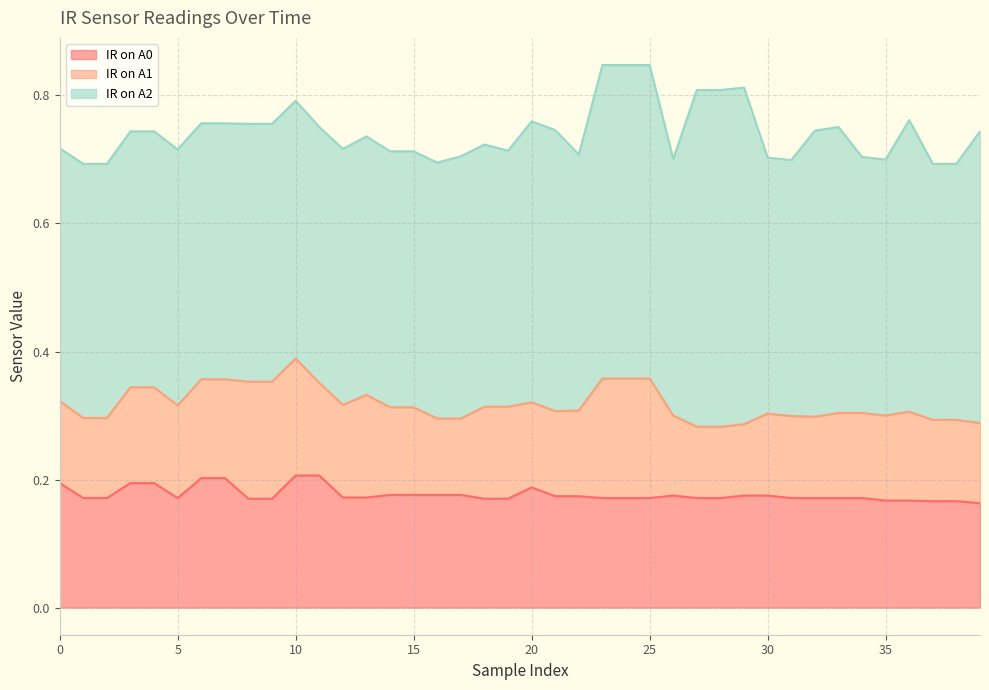

Reading left to right, transcribe all the data shown in this chart.

IR on A0: 0=0.2	1=0.2	2=0.2	3=0.2	4=0.2	5=0.2	6=0.2	7=0.2	8=0.2	9=0.2	10=0.2	11=0.2	12=0.2	13=0.2	14=0.2	15=0.2	16=0.2	17=0.2	18=0.2	19=0.2	20=0.2	21=0.2	22=0.2	23=0.2	24=0.2	25=0.2	26=0.2	27=0.2	28=0.2	29=0.2	30=0.2	31=0.2	32=0.2	33=0.2	34=0.2	35=0.2	36=0.2	37=0.2	38=0.2	39=0.2
IR on A1: 0=0.1	1=0.1	2=0.1	3=0.1	4=0.1	5=0.1	6=0.2	7=0.2	8=0.2	9=0.2	10=0.2	11=0.1	12=0.1	13=0.2	14=0.1	15=0.1	16=0.1	17=0.1	18=0.1	19=0.1	20=0.1	21=0.1	22=0.1	23=0.2	24=0.2	25=0.2	26=0.1	27=0.1	28=0.1	29=0.1	30=0.1	31=0.1	32=0.1	33=0.1	34=0.1	35=0.1	36=0.1	37=0.1	38=0.1	39=0.1
IR on A2: 0=0.4	1=0.4	2=0.4	3=0.4	4=0.4	5=0.4	6=0.4	7=0.4	8=0.4	9=0.4	10=0.4	11=0.4	12=0.4	13=0.4	14=0.4	15=0.4	16=0.4	17=0.4	18=0.4	19=0.4	20=0.4	21=0.4	22=0.4	23=0.5	24=0.5	25=0.5	26=0.4	27=0.5	28=0.5	29=0.5	30=0.4	31=0.4	32=0.4	33=0.4	34=0.4	35=0.4	36=0.5	37=0.4	38=0.4	39=0.5